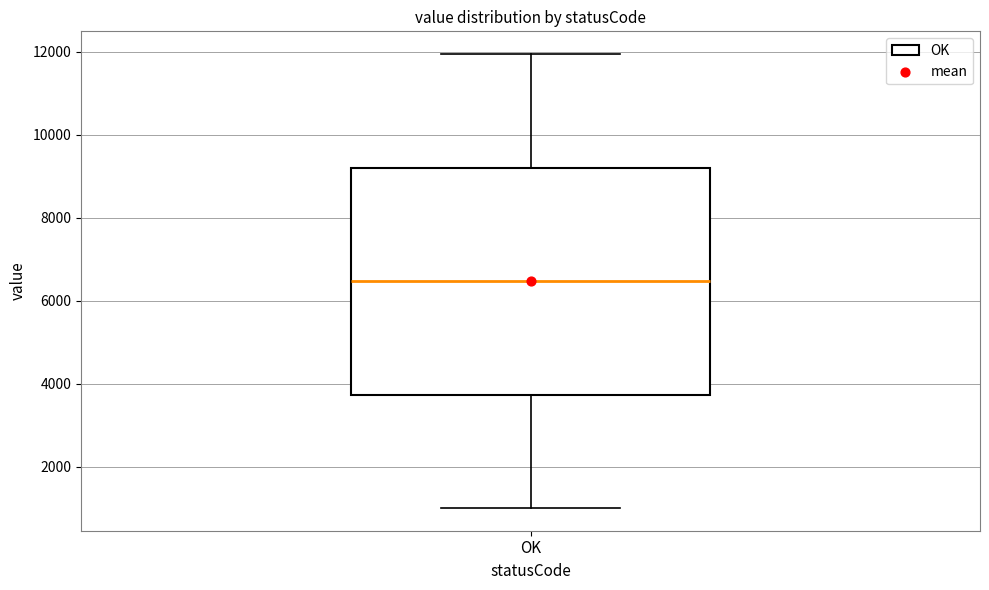

Read this box plot against the y-axis: the position of the median line, the range covered by the box, and the ends of both whiskers. The values are not printed on the chart, so give them approximately, as read against the axis.

median 6400, box 3800 to 9200, whiskers 1000 to 12000